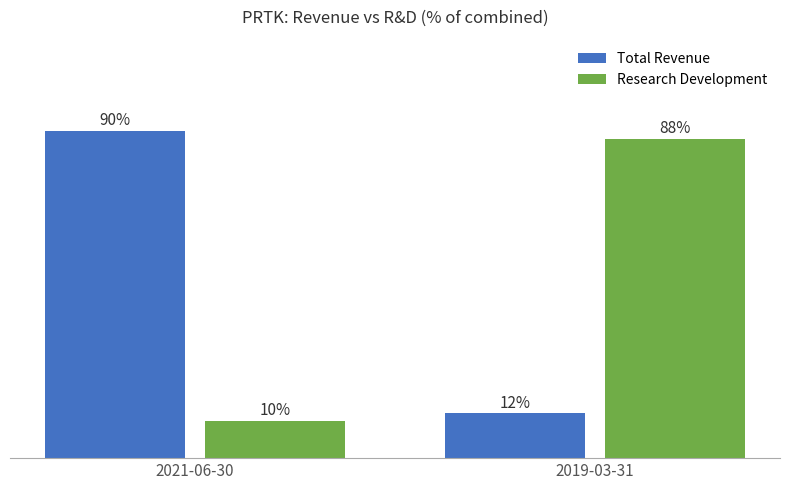

What is the label of the 1st bar from the left?

2021-06-30